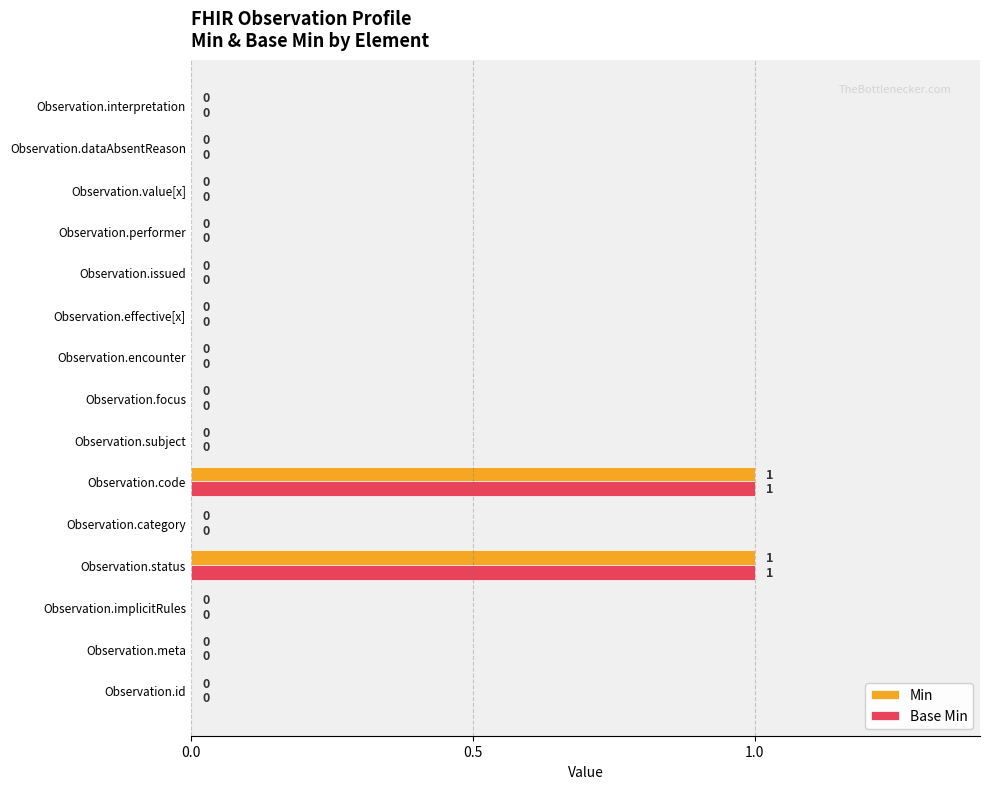

How many Base Min values are between 0 and 1?

15